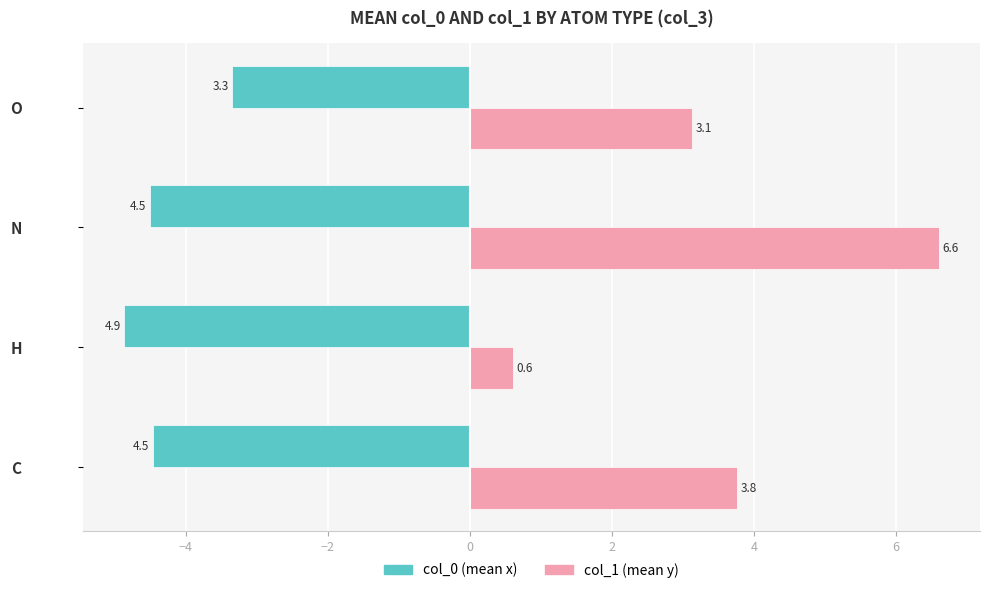

At which category is the sum across all series the highest?

N